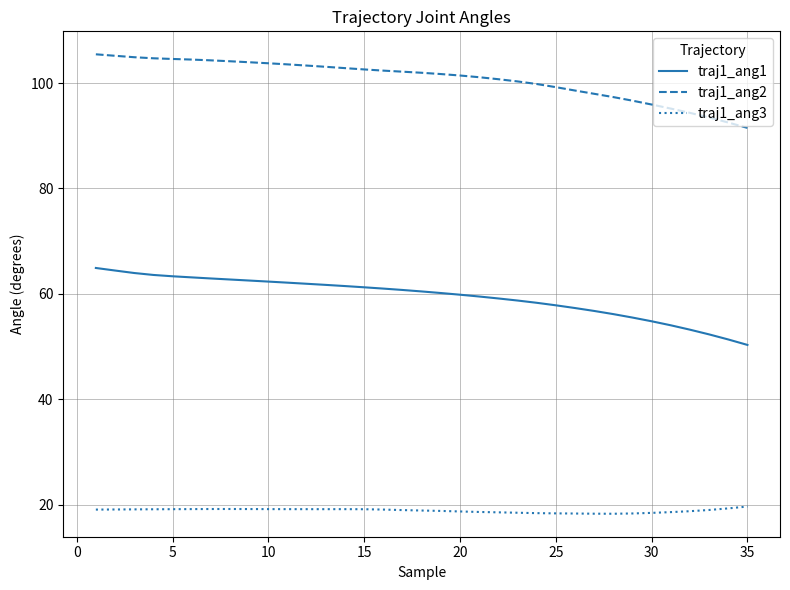

What is the difference between the maximum and minimum values in the traj1_ang1 series?

14.6